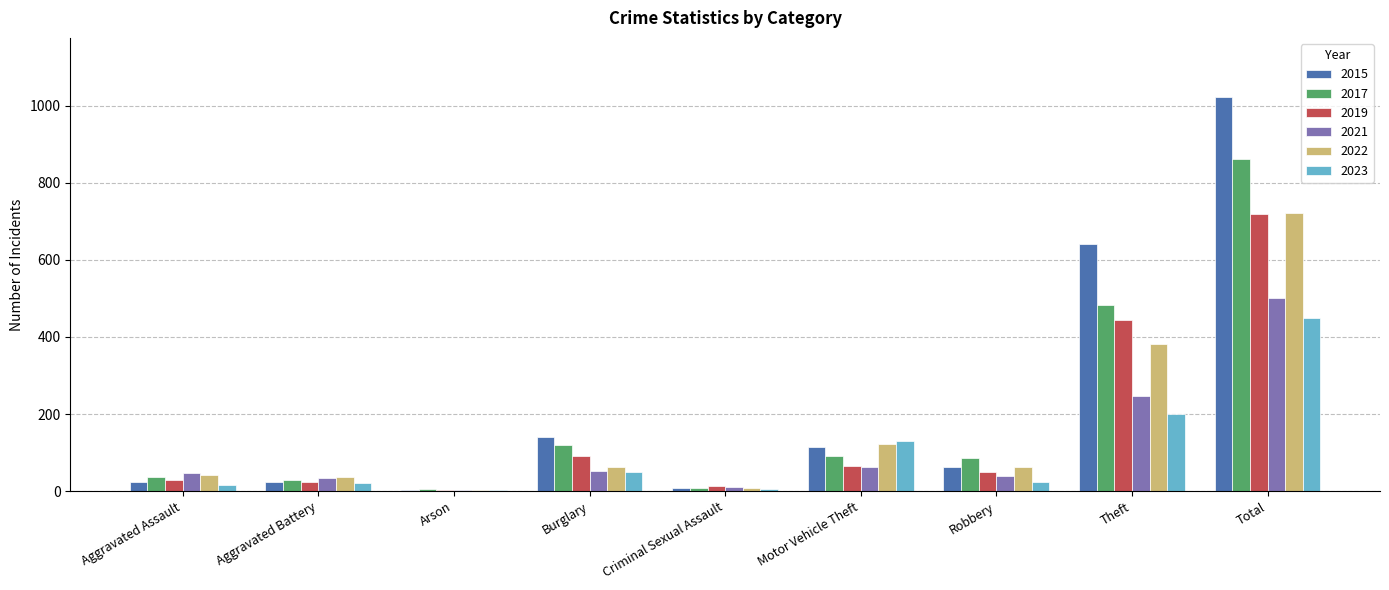

Is it true that 2015 equals 376 at Total?

False